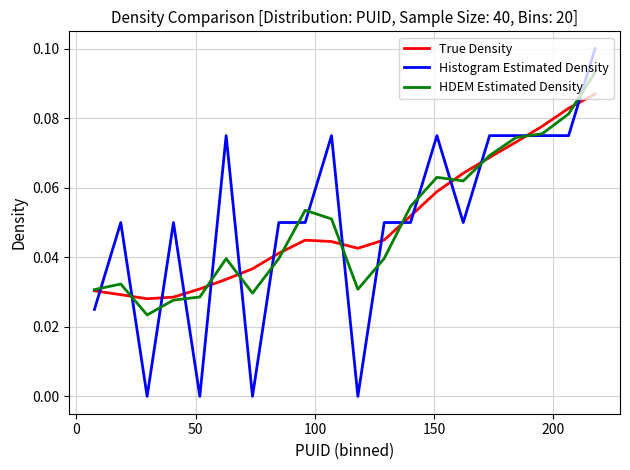

What are all the series names shown in the legend?

True Density, Histogram Estimated Density, HDEM Estimated Density